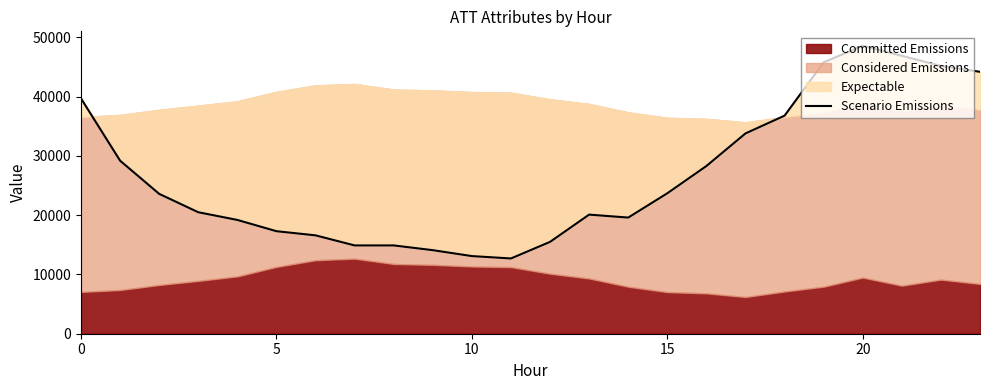

How many points are lower than both their immediate neighbors (excluding endpoints)?

2